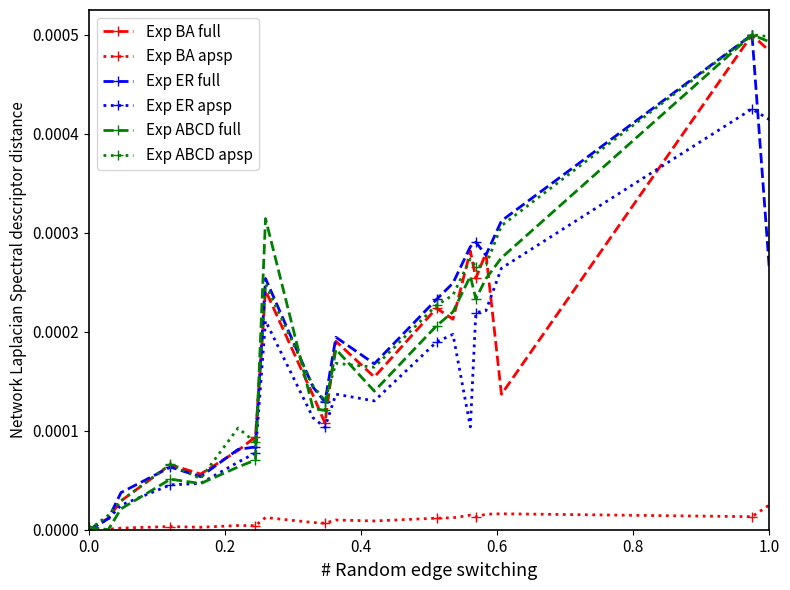

True or false: Exp ER full has more than 0 interior local peaks.

True